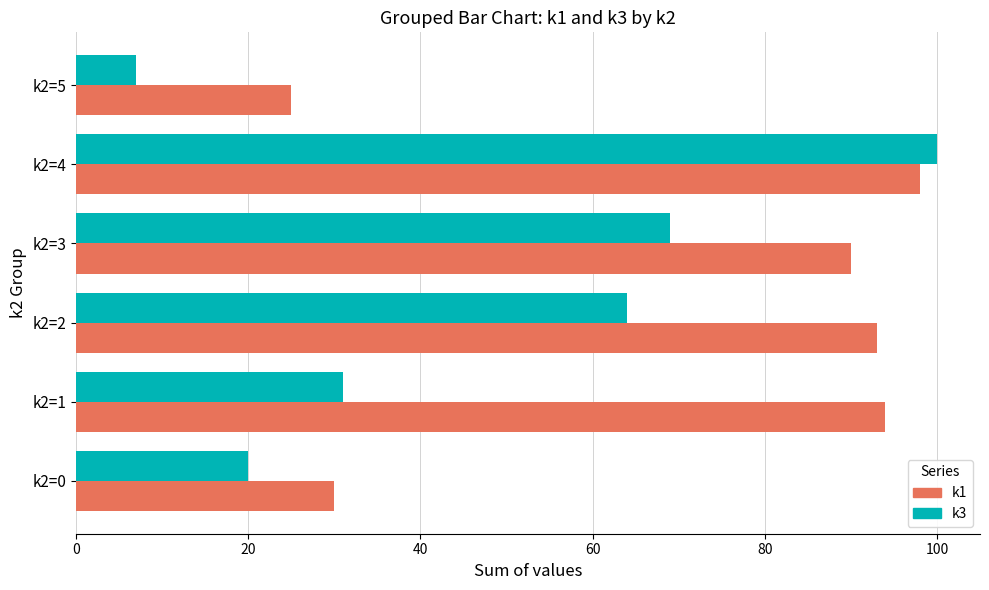

The k3 series shows 100 at k2=4. True or false?

True